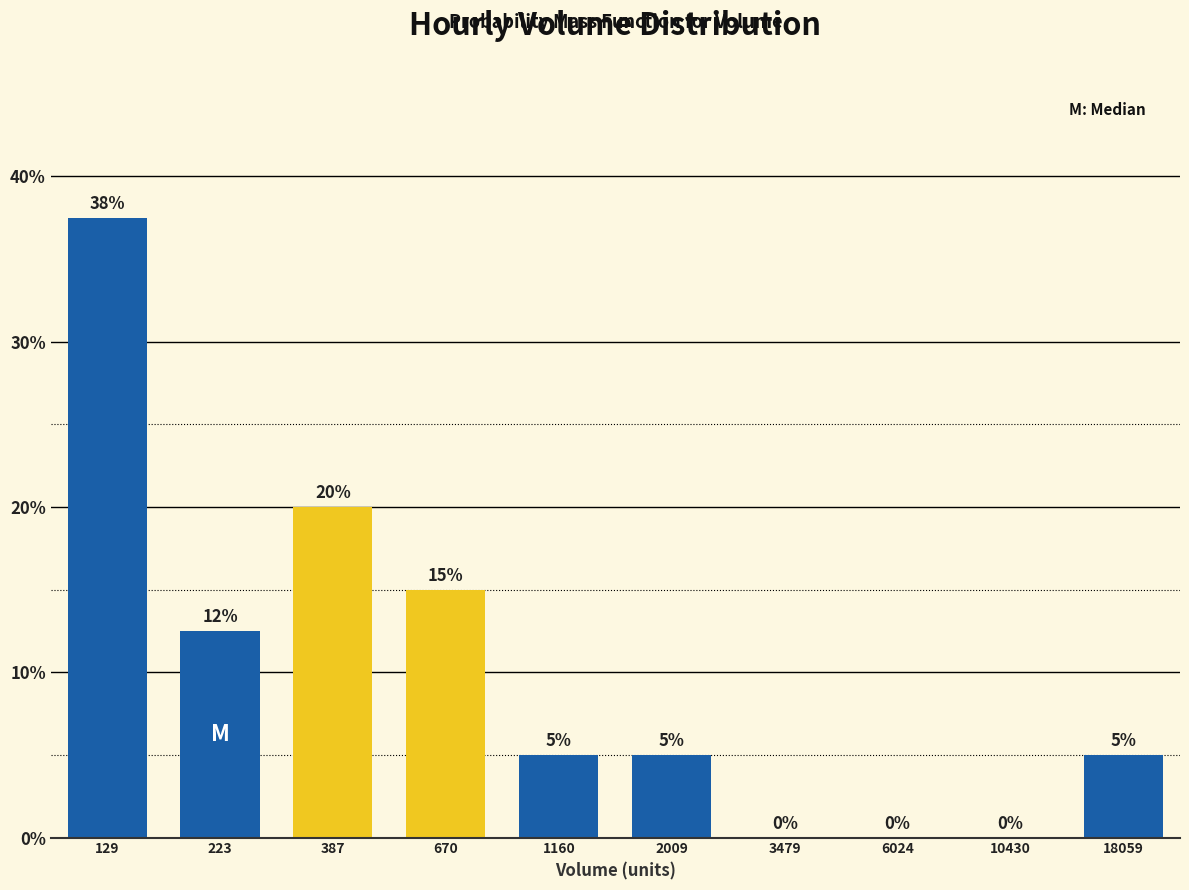

True or false: the data shows 8.8 at 1160.

False